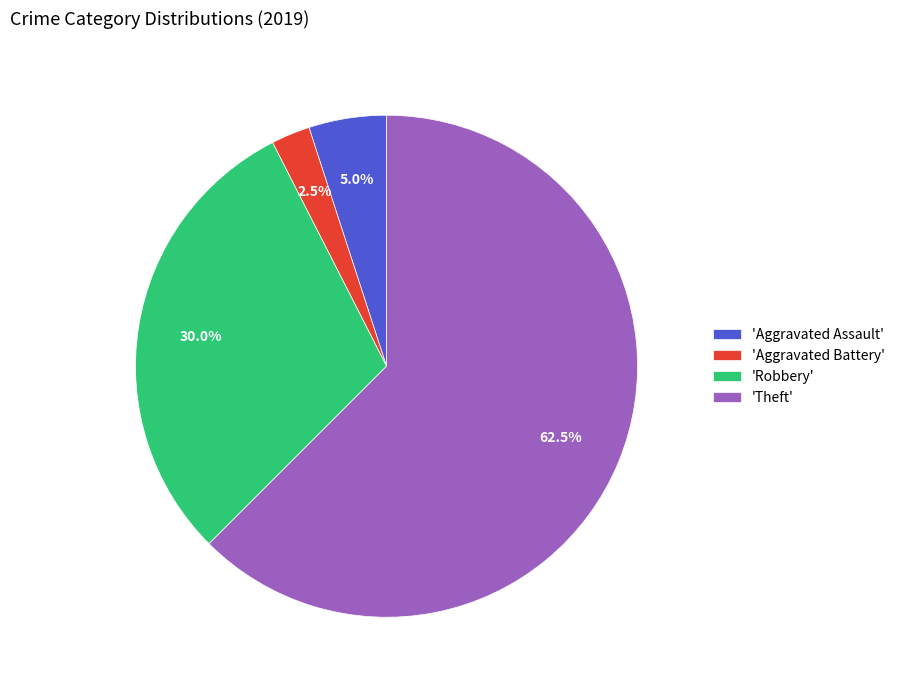

To the nearest percent, what is the difference between the largest and smallest slice percentages?

60%